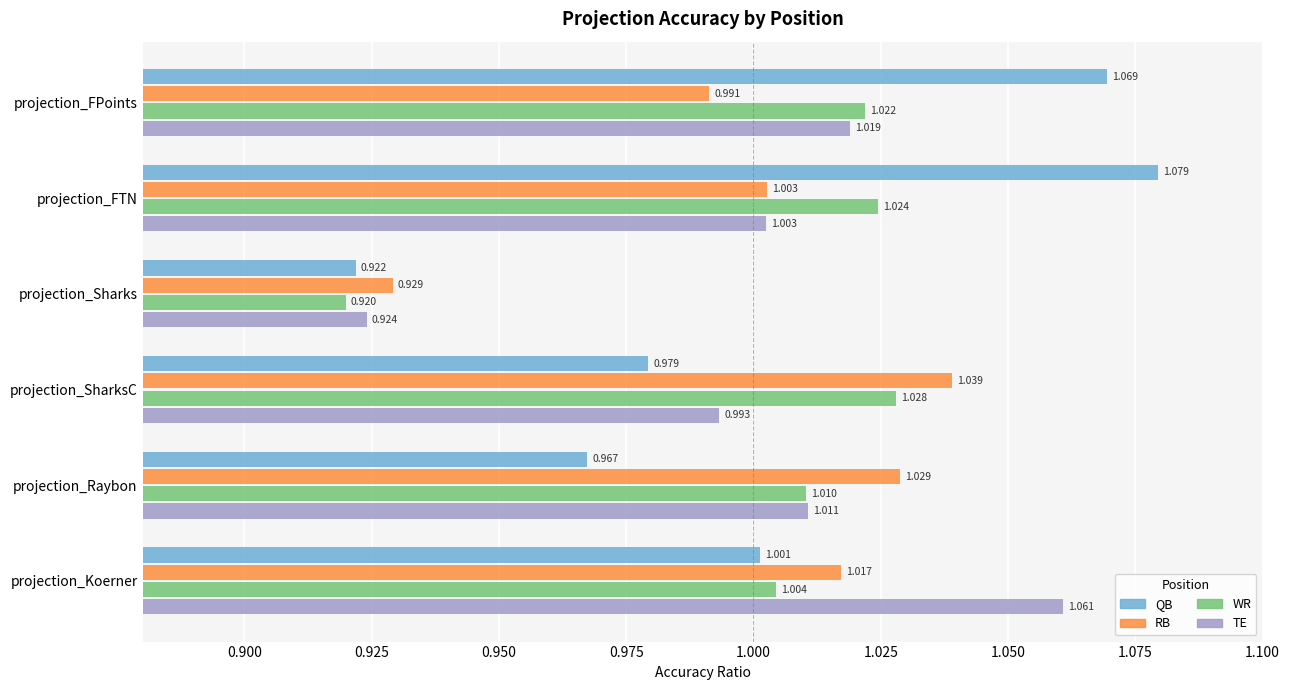

At which label does RB reach its peak?

projection_SharksC